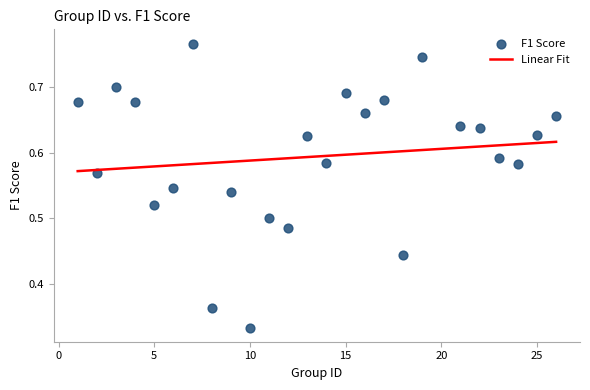

What is the range of X values (max minus min)?

25.0